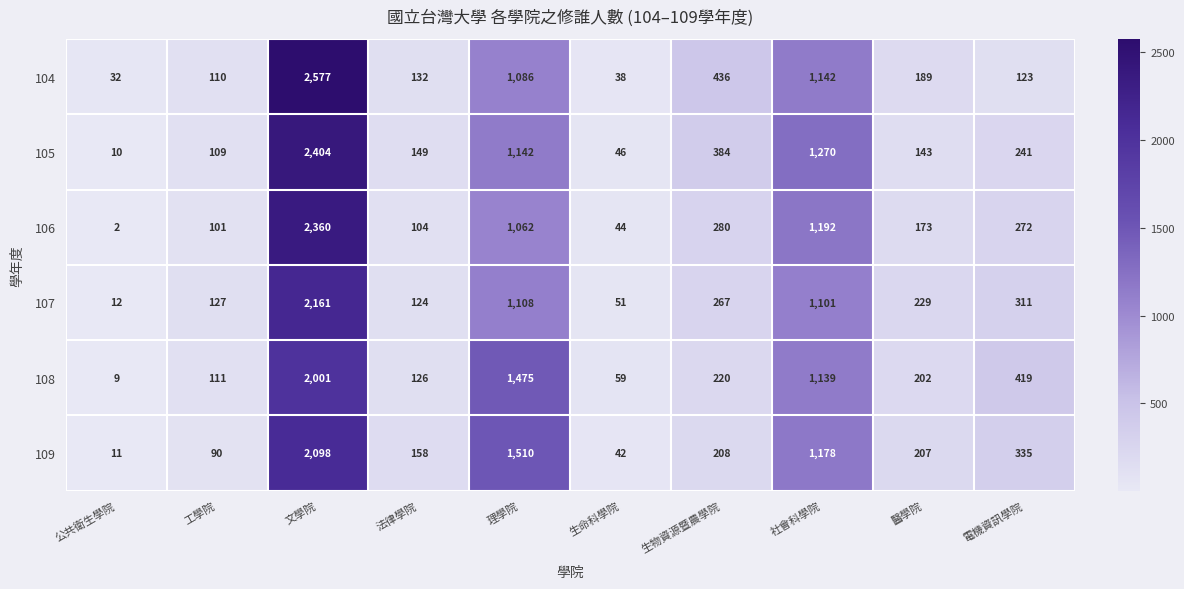

At which category is the sum across all series the highest?

文學院